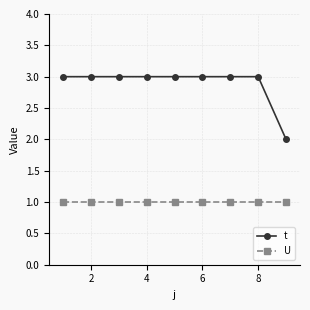

What is the greatest value displayed?

3